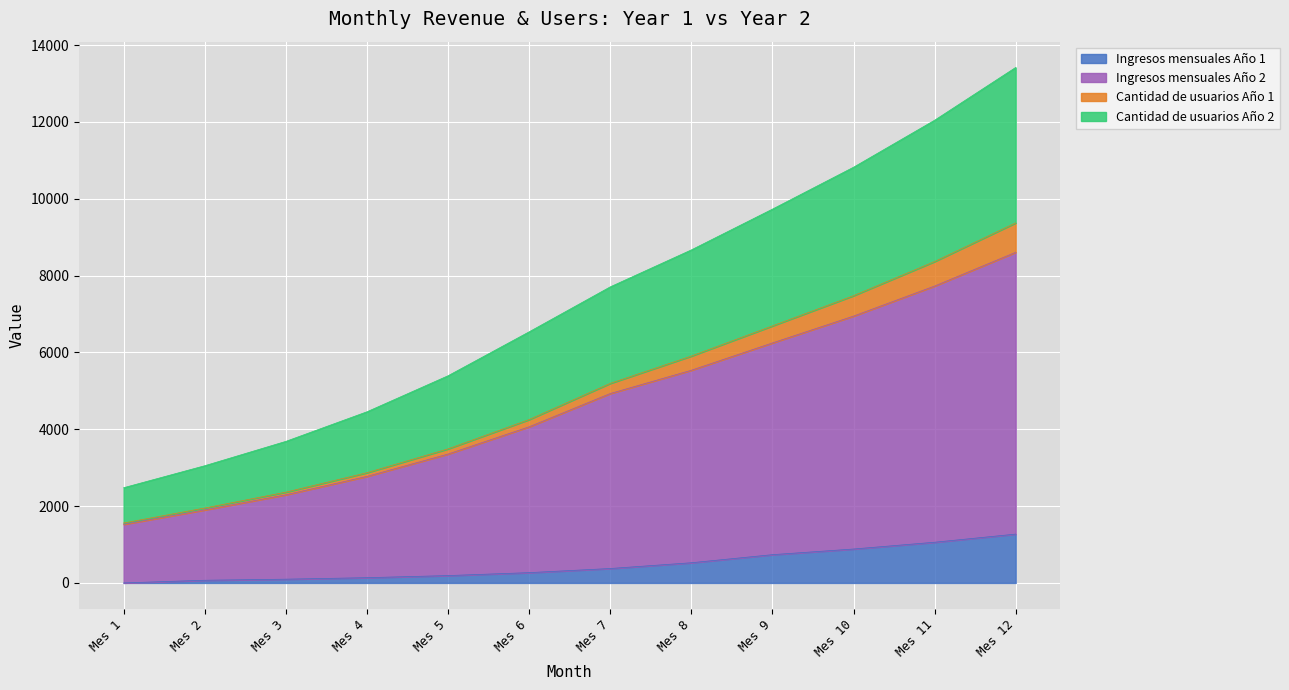

What is the maximum value for Ingresos mensuales Año 1?

1271.4